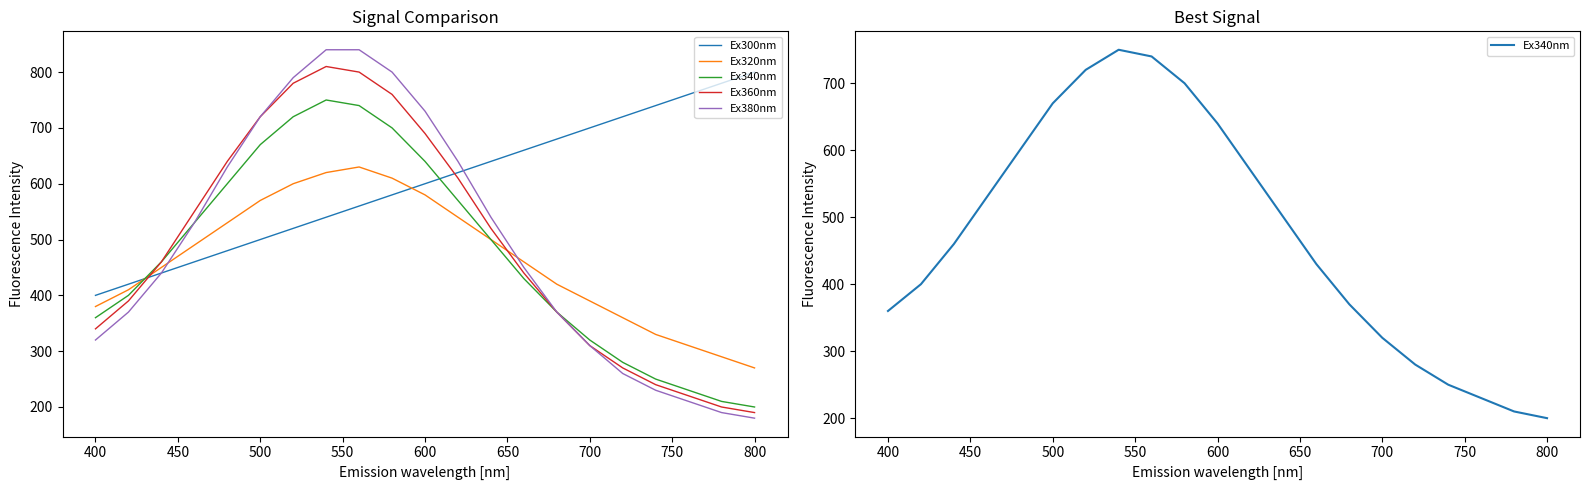

Is it true that Ex380nm equals 1267 at 500?

False